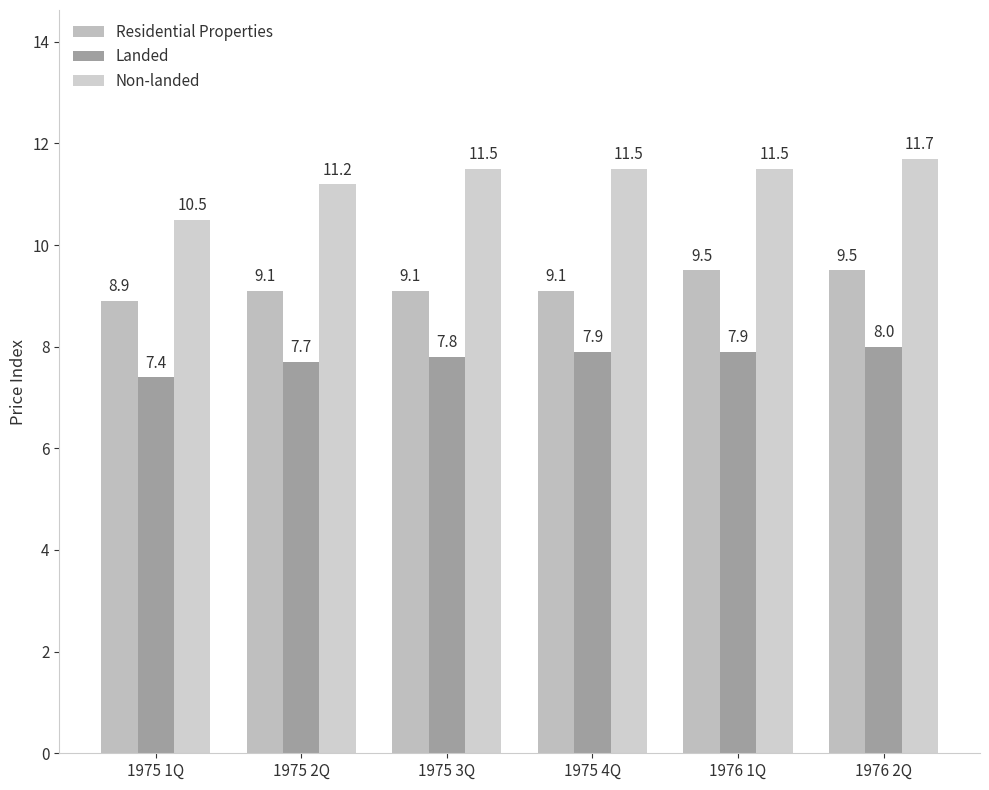

Reading left to right, extract all data points from this chart.

Residential Properties: 8.9	9.1	9.1	9.1	9.5	9.5
Landed: 7.4	7.7	7.8	7.9	7.9	8.0
Non-landed: 10.5	11.2	11.5	11.5	11.5	11.7